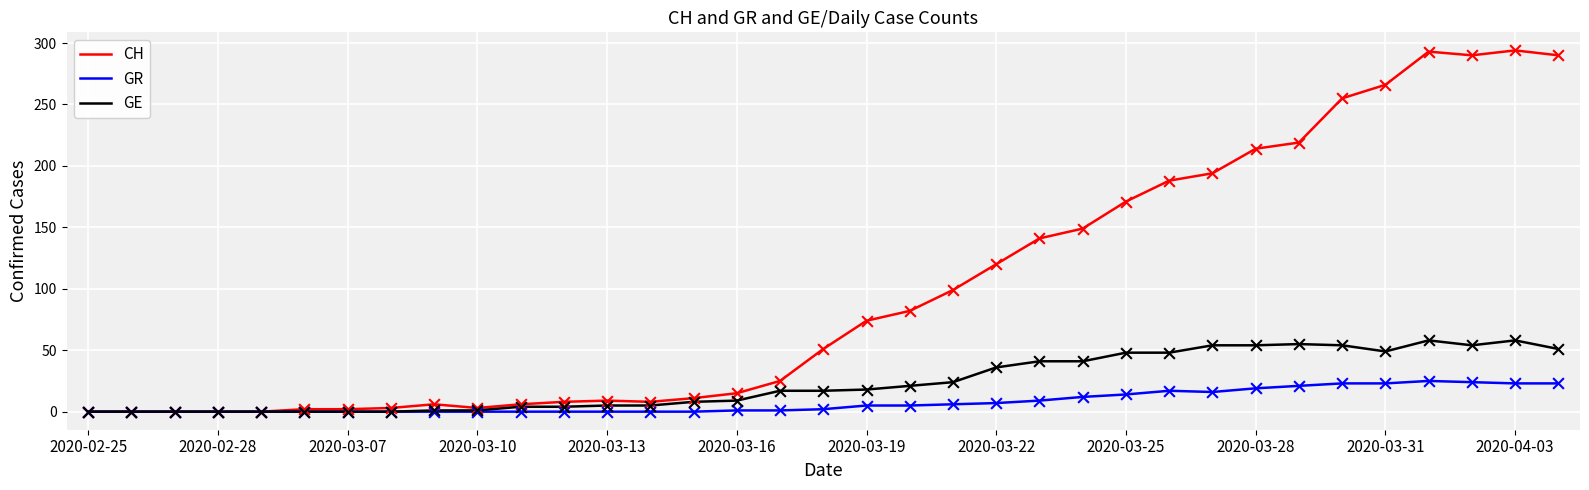

What is the highest value of the GE series?

58